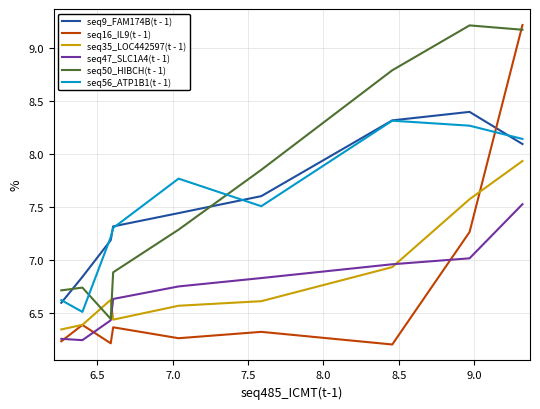

What is the greatest value displayed?

9.2